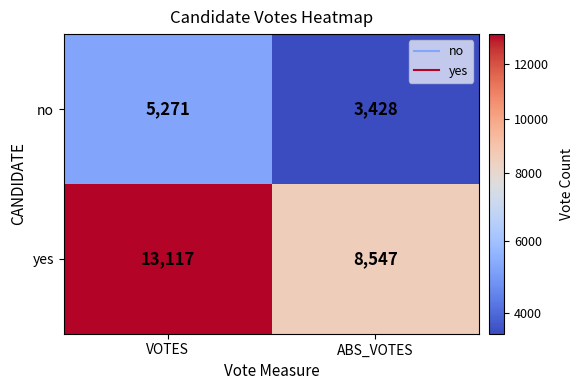

At how many categories does at least one series exceed 5917?

2